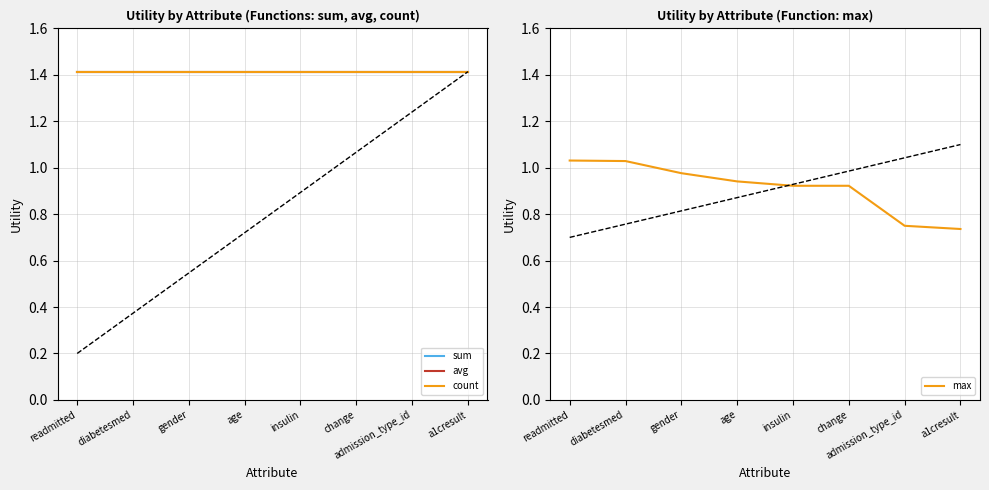

What are all the series names shown in the legend?

sum, avg, count, max